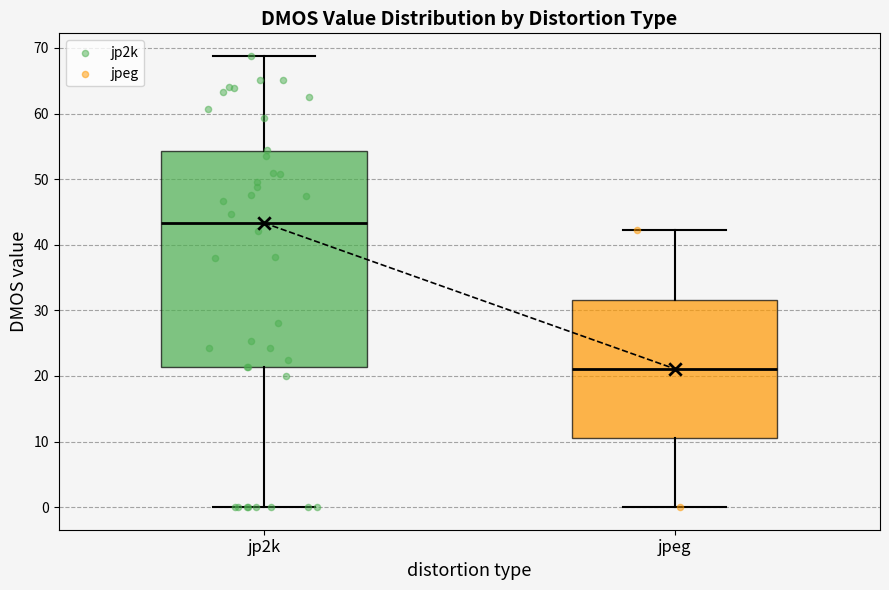

Reading left to right, transcribe this box plot: for each box, give where its median line is, the range the box spans, and where its two whiskers end, as read against the y-axis. The values are not printed on the chart, so give them approximately, as read against the axis.

jp2k: median 43, box 21 to 54, whiskers 0 to 69
jpeg: median 21, box 11 to 32, whiskers 0 to 42